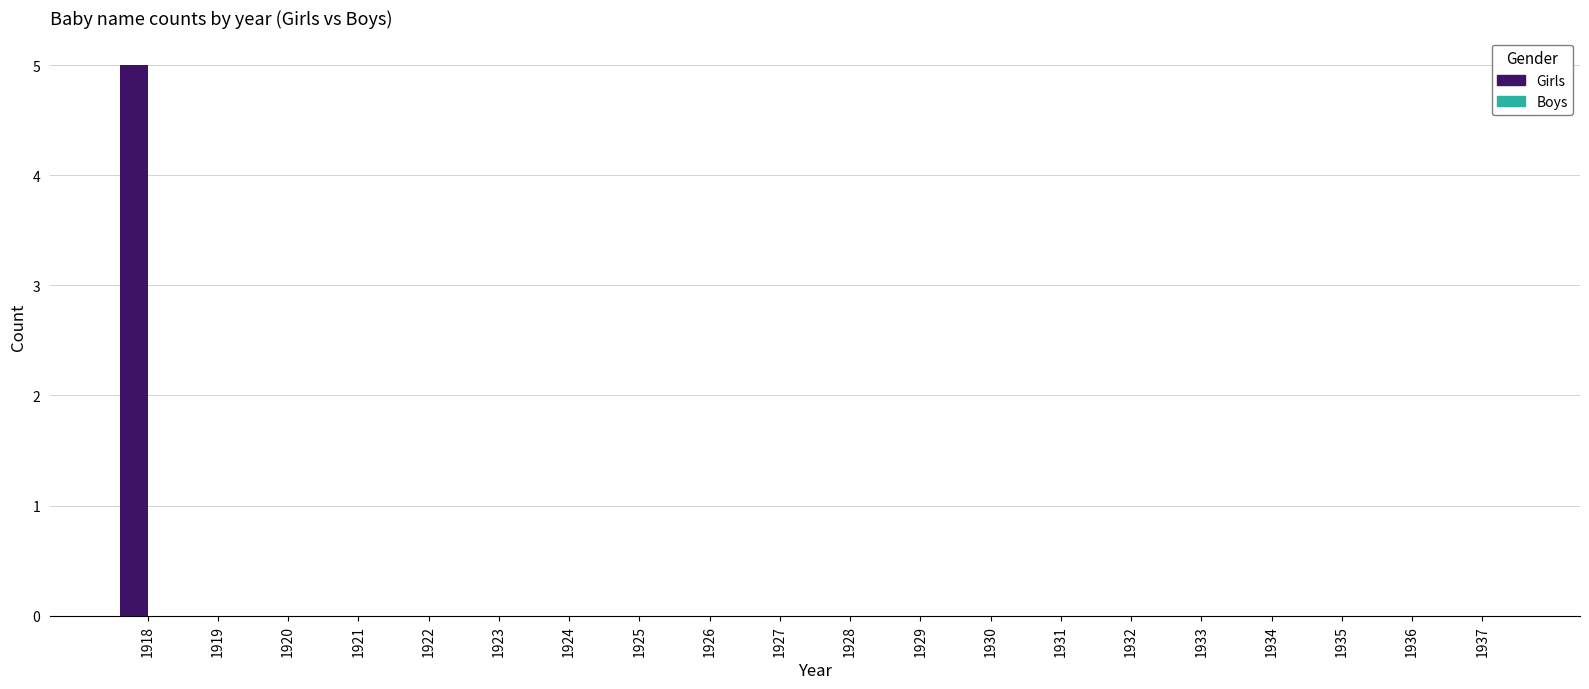

The chart shows a value of -2 at 1920. True or false?

False